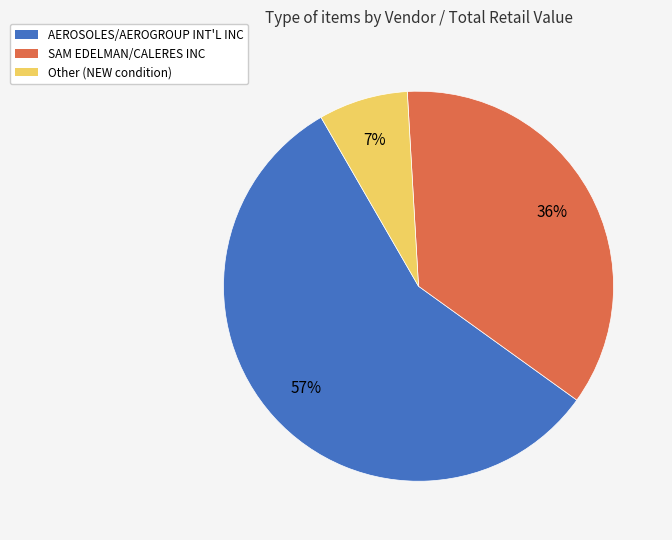

To the nearest percent, what is the average slice percentage?

33%